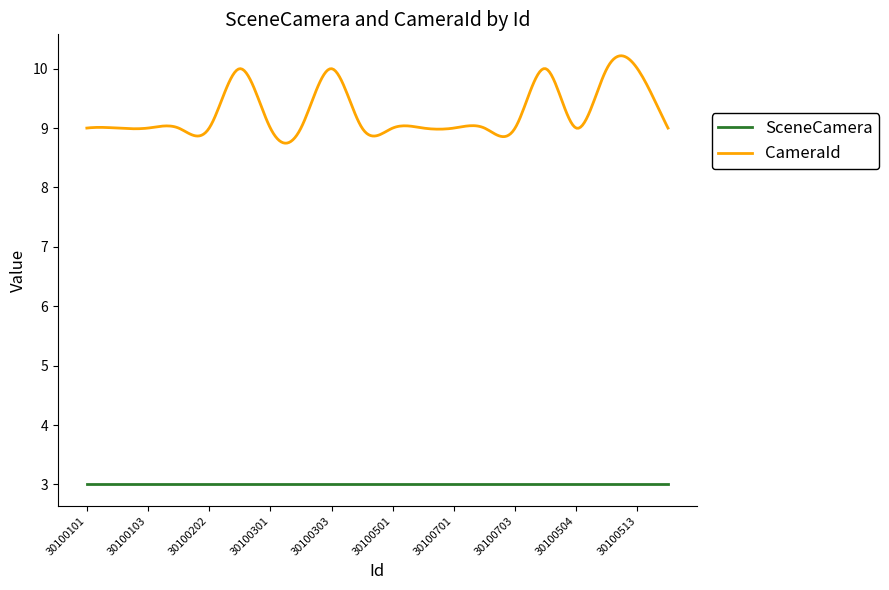

Rank the series by their average value, from lowest to highest.

SceneCamera, CameraId